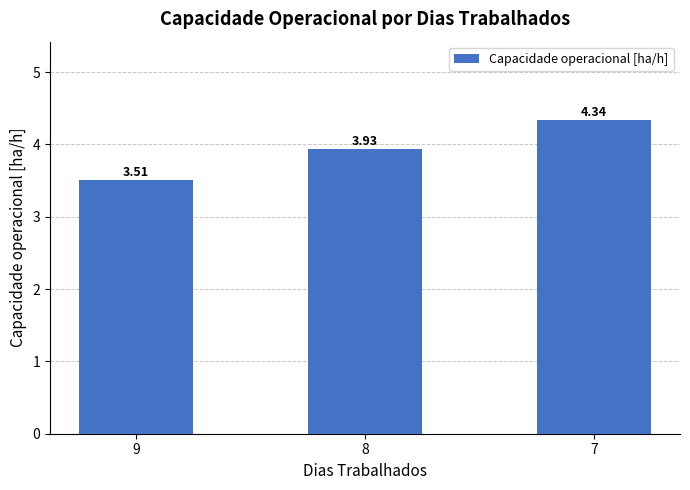

List the labels in order of value, largest first.

7, 8, 9